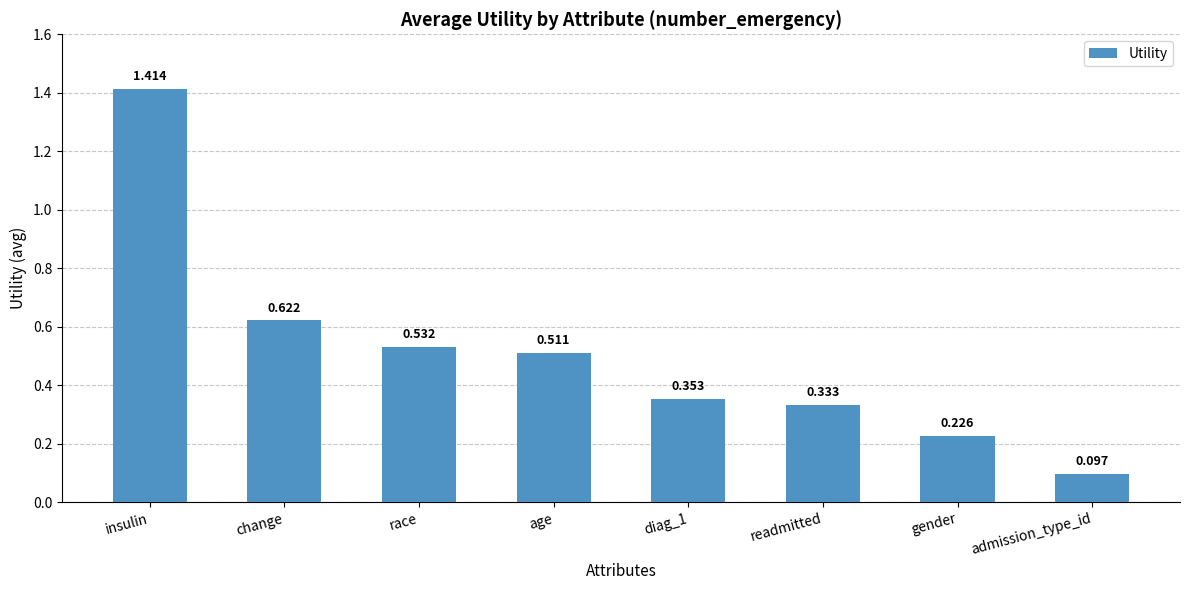

Which label corresponds to the smallest value in the chart?

admission_type_id